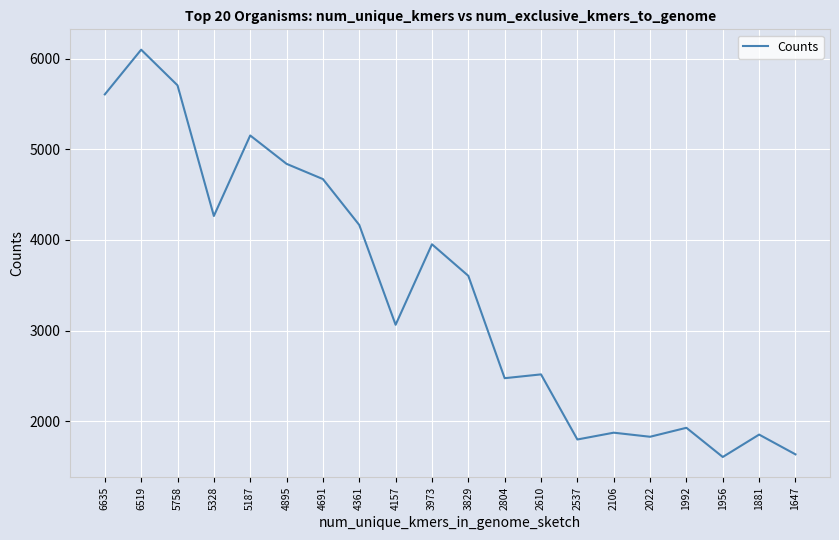

At which category does the data reach its first local peak?

6519